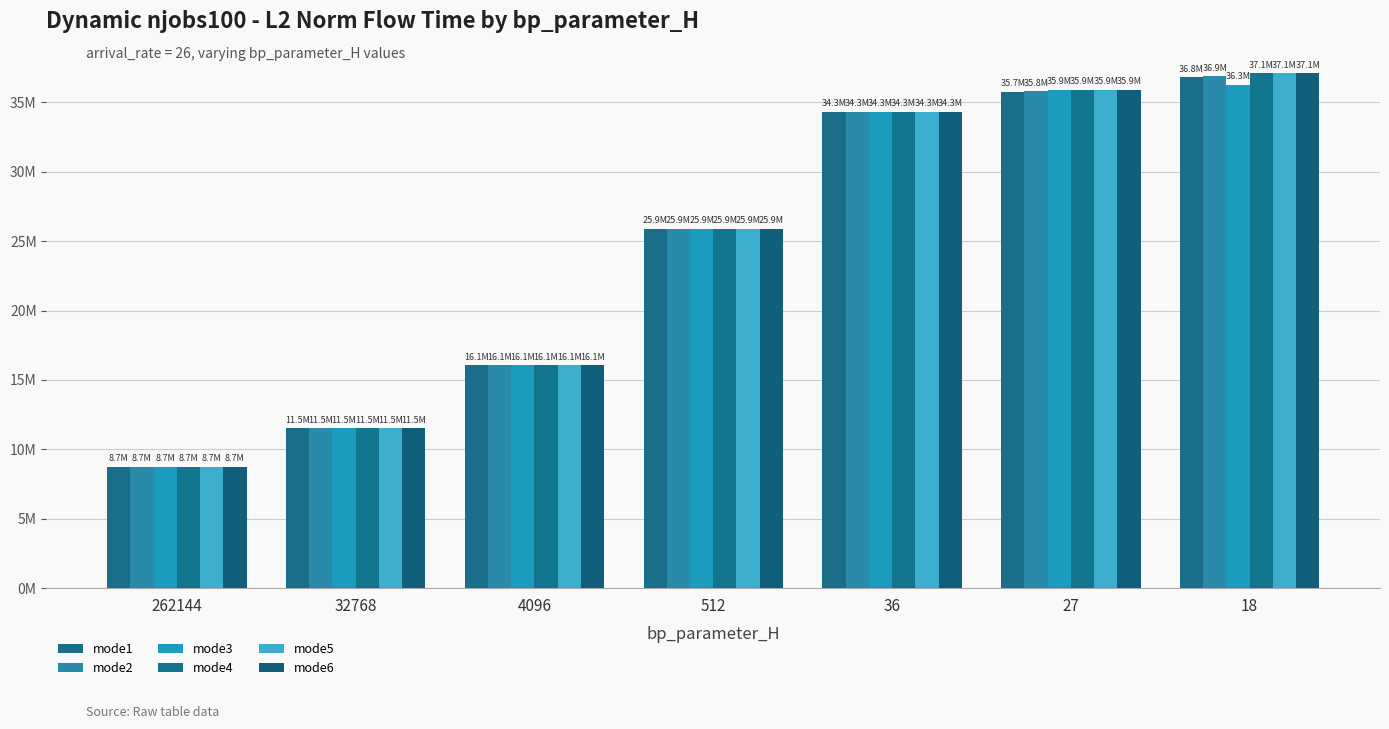

Are the bars horizontal?

No